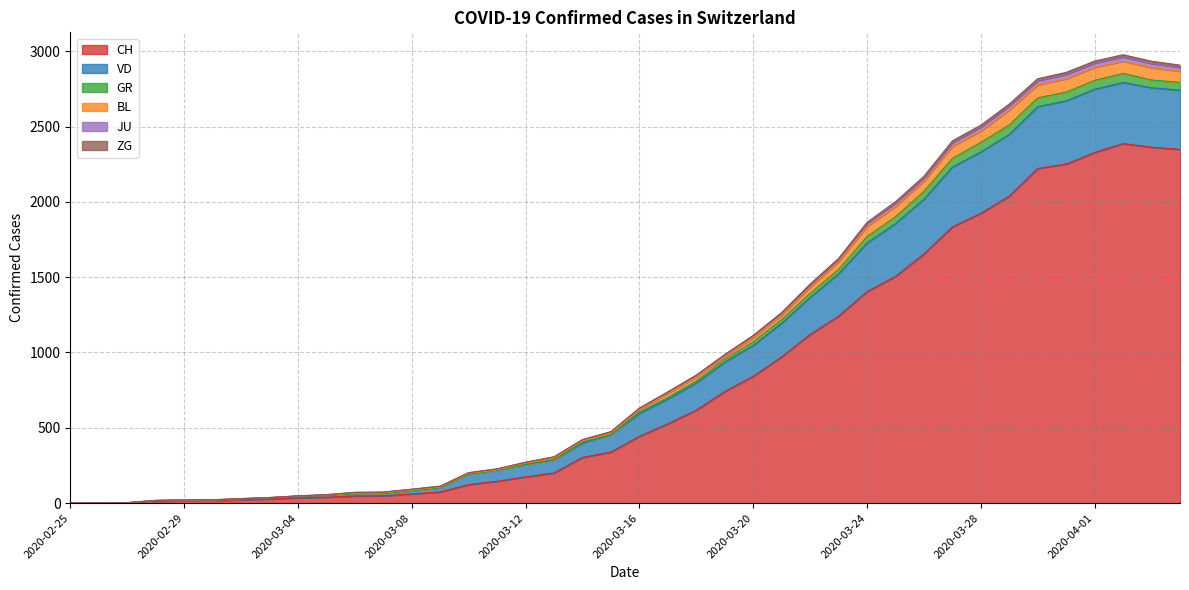

How many values in GR are above zero?

39